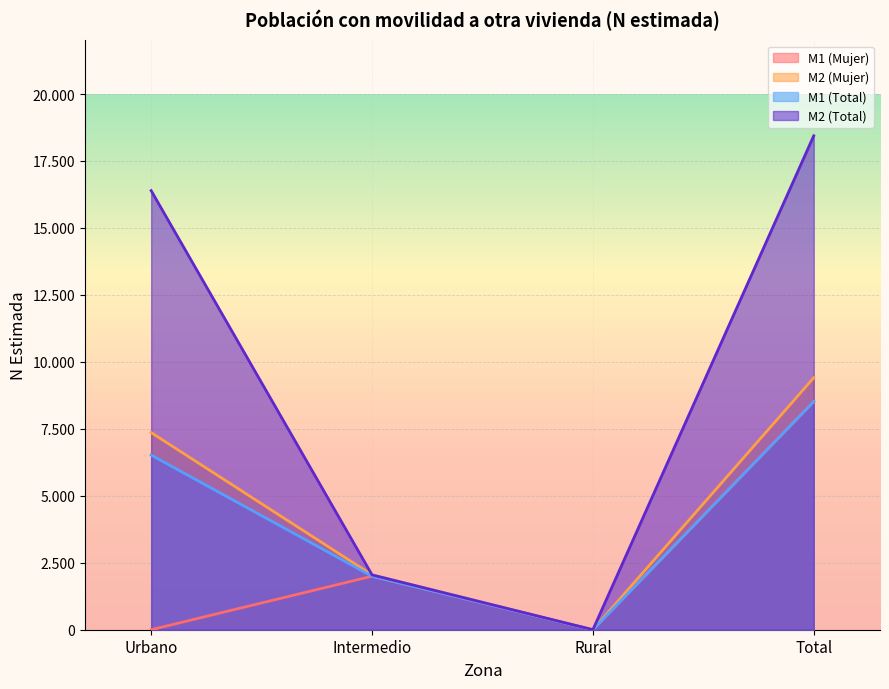

Reading left to right, transcribe all the data shown in this chart.

M1 (Mujer): 0	1997	0	8517
M2 (Mujer): 7360	2048	0	9408
M1 (Total): 6520	1997	0	8517
M2 (Total): 16393	2048	0	18441